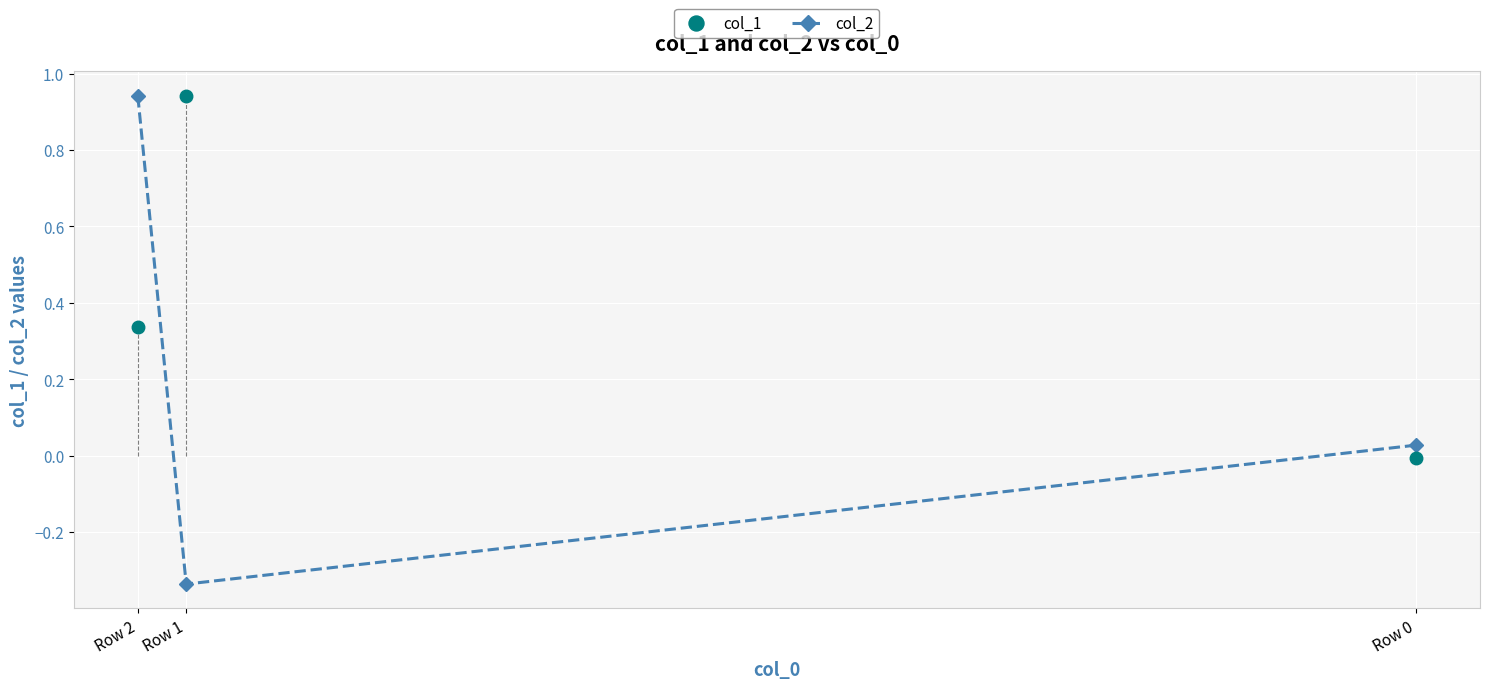

Rank the series at Row 1 from lowest to highest value.

col_2, col_1